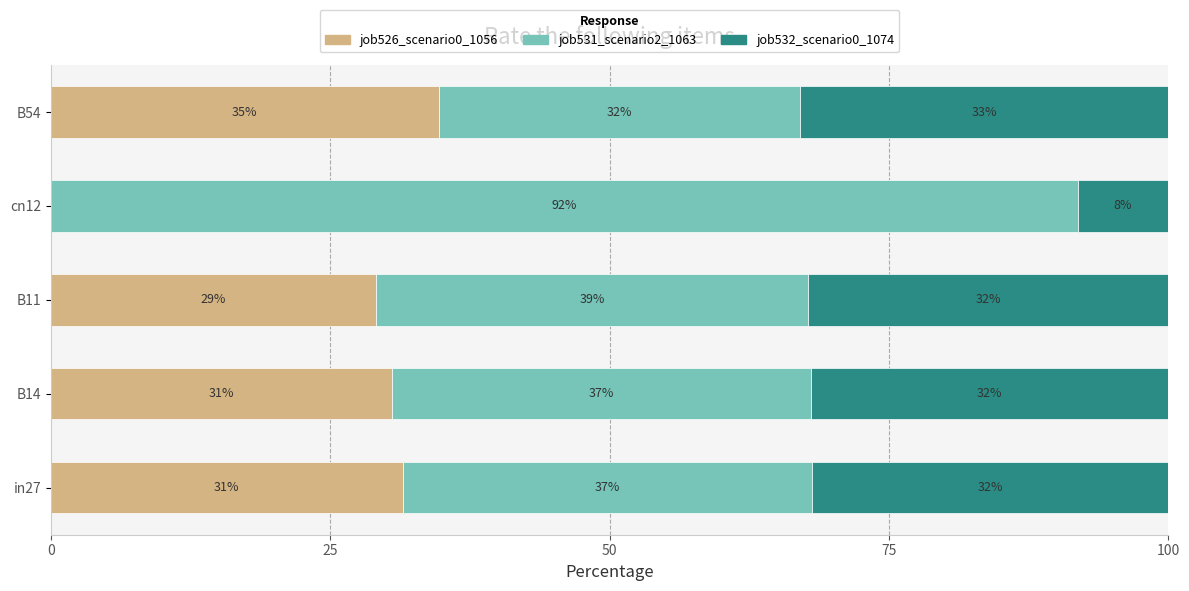

How many categories are shown in the chart?

5